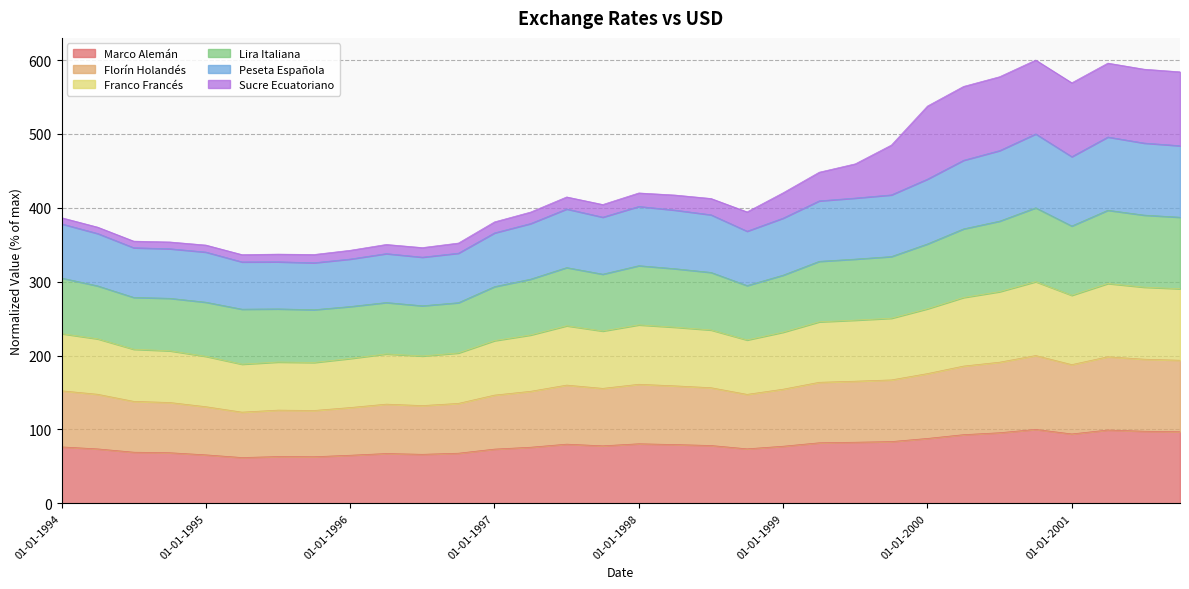

How many lines are shown in the chart?

6